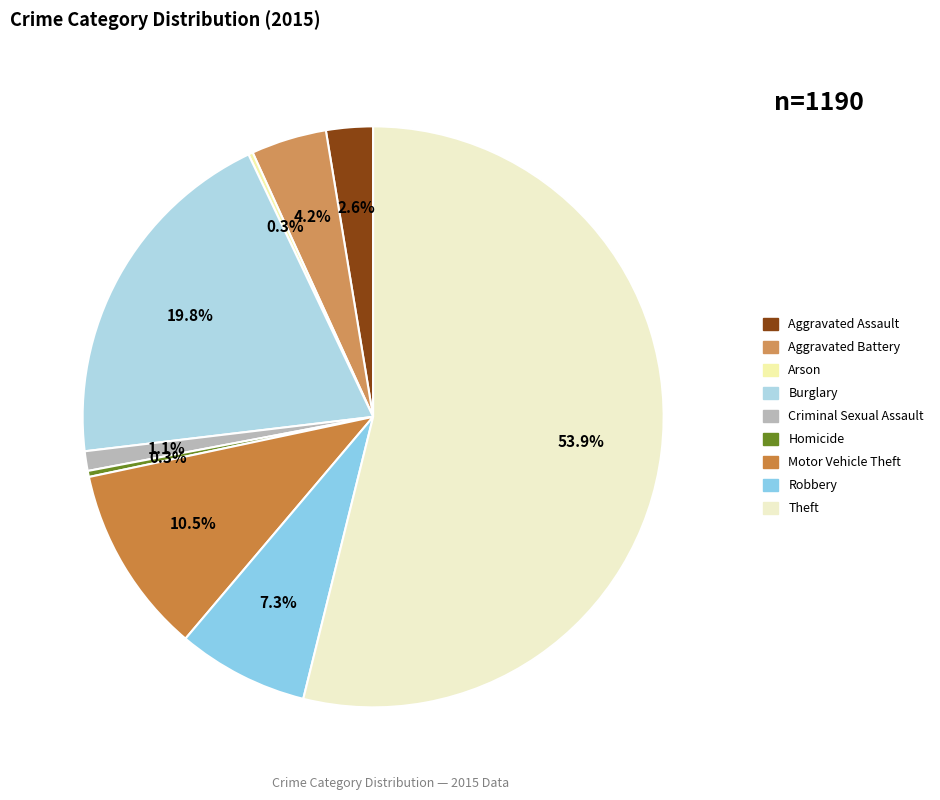

Rank the categories by value from lowest to highest.

Arson, Homicide, Criminal Sexual Assault, Aggravated Assault, Aggravated Battery, Robbery, Motor Vehicle Theft, Burglary, Theft